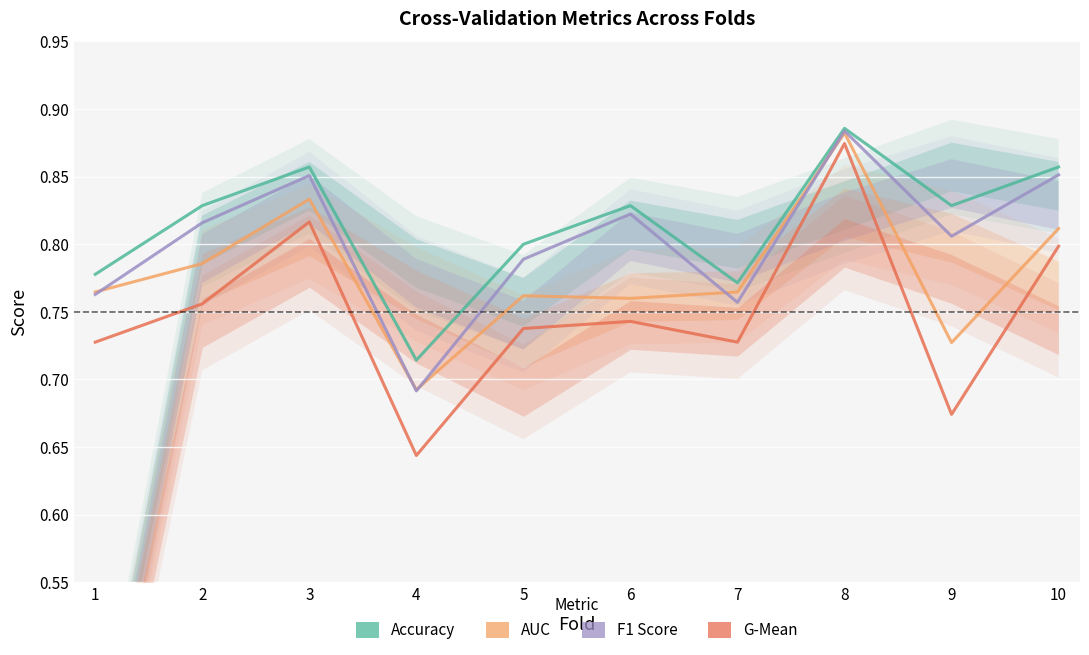

The value of f1_score at 7 is 0.3. True or false?

False